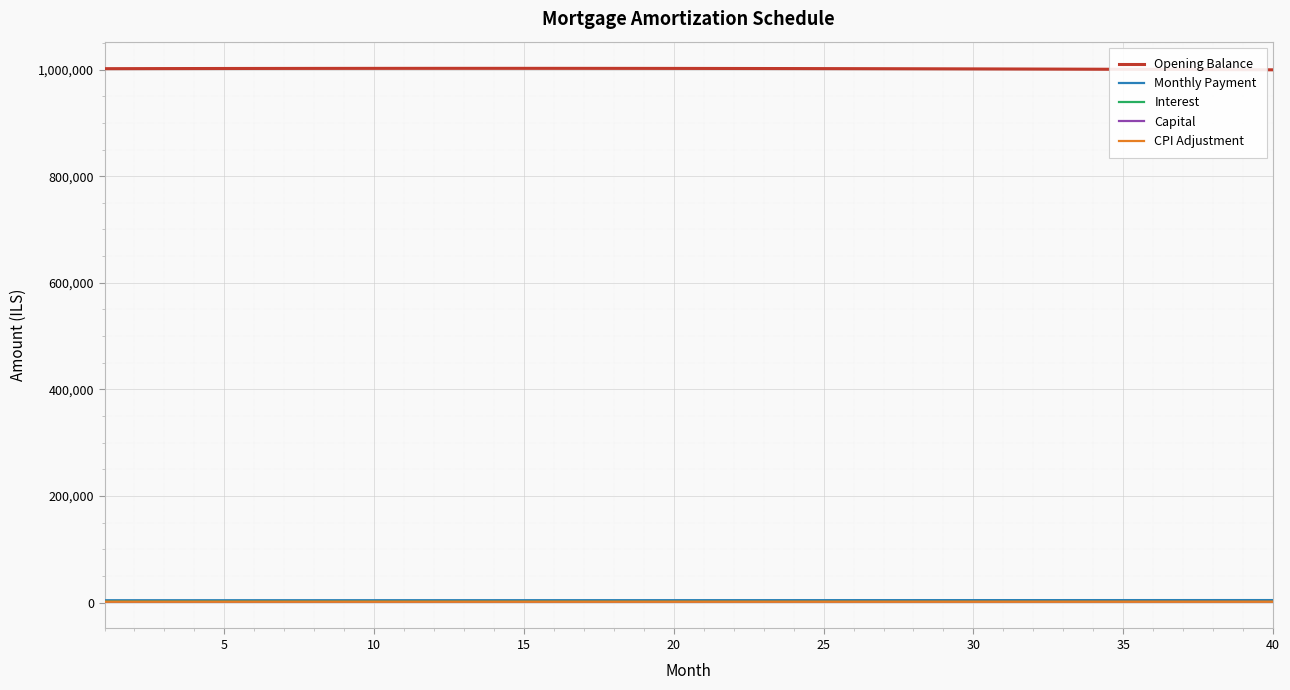

Which series has the largest total across all categories?

Opening Balance